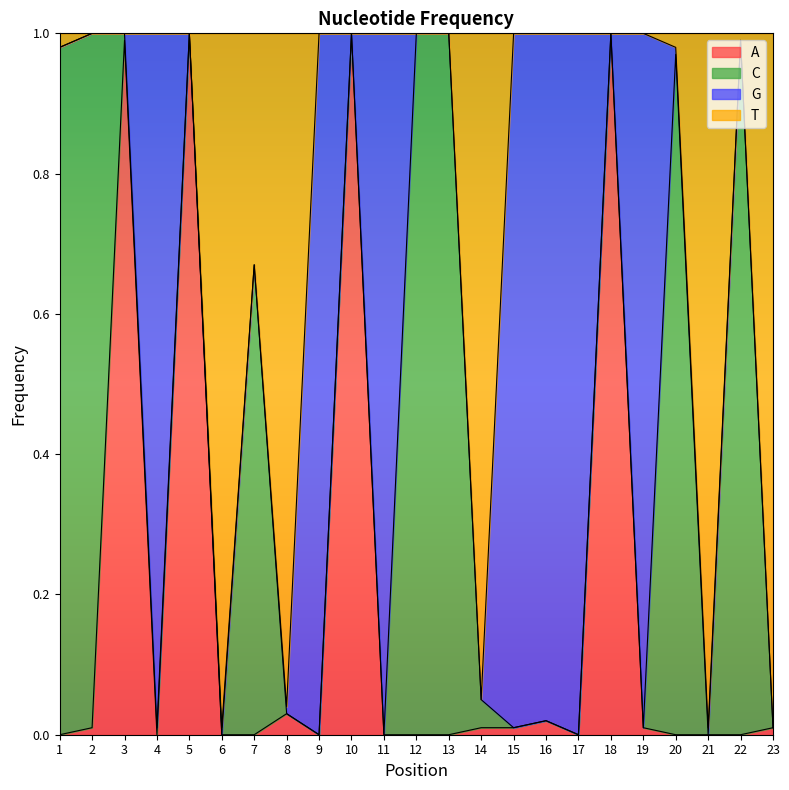

What is the difference between the second highest and minimum values in the T series?

1.0